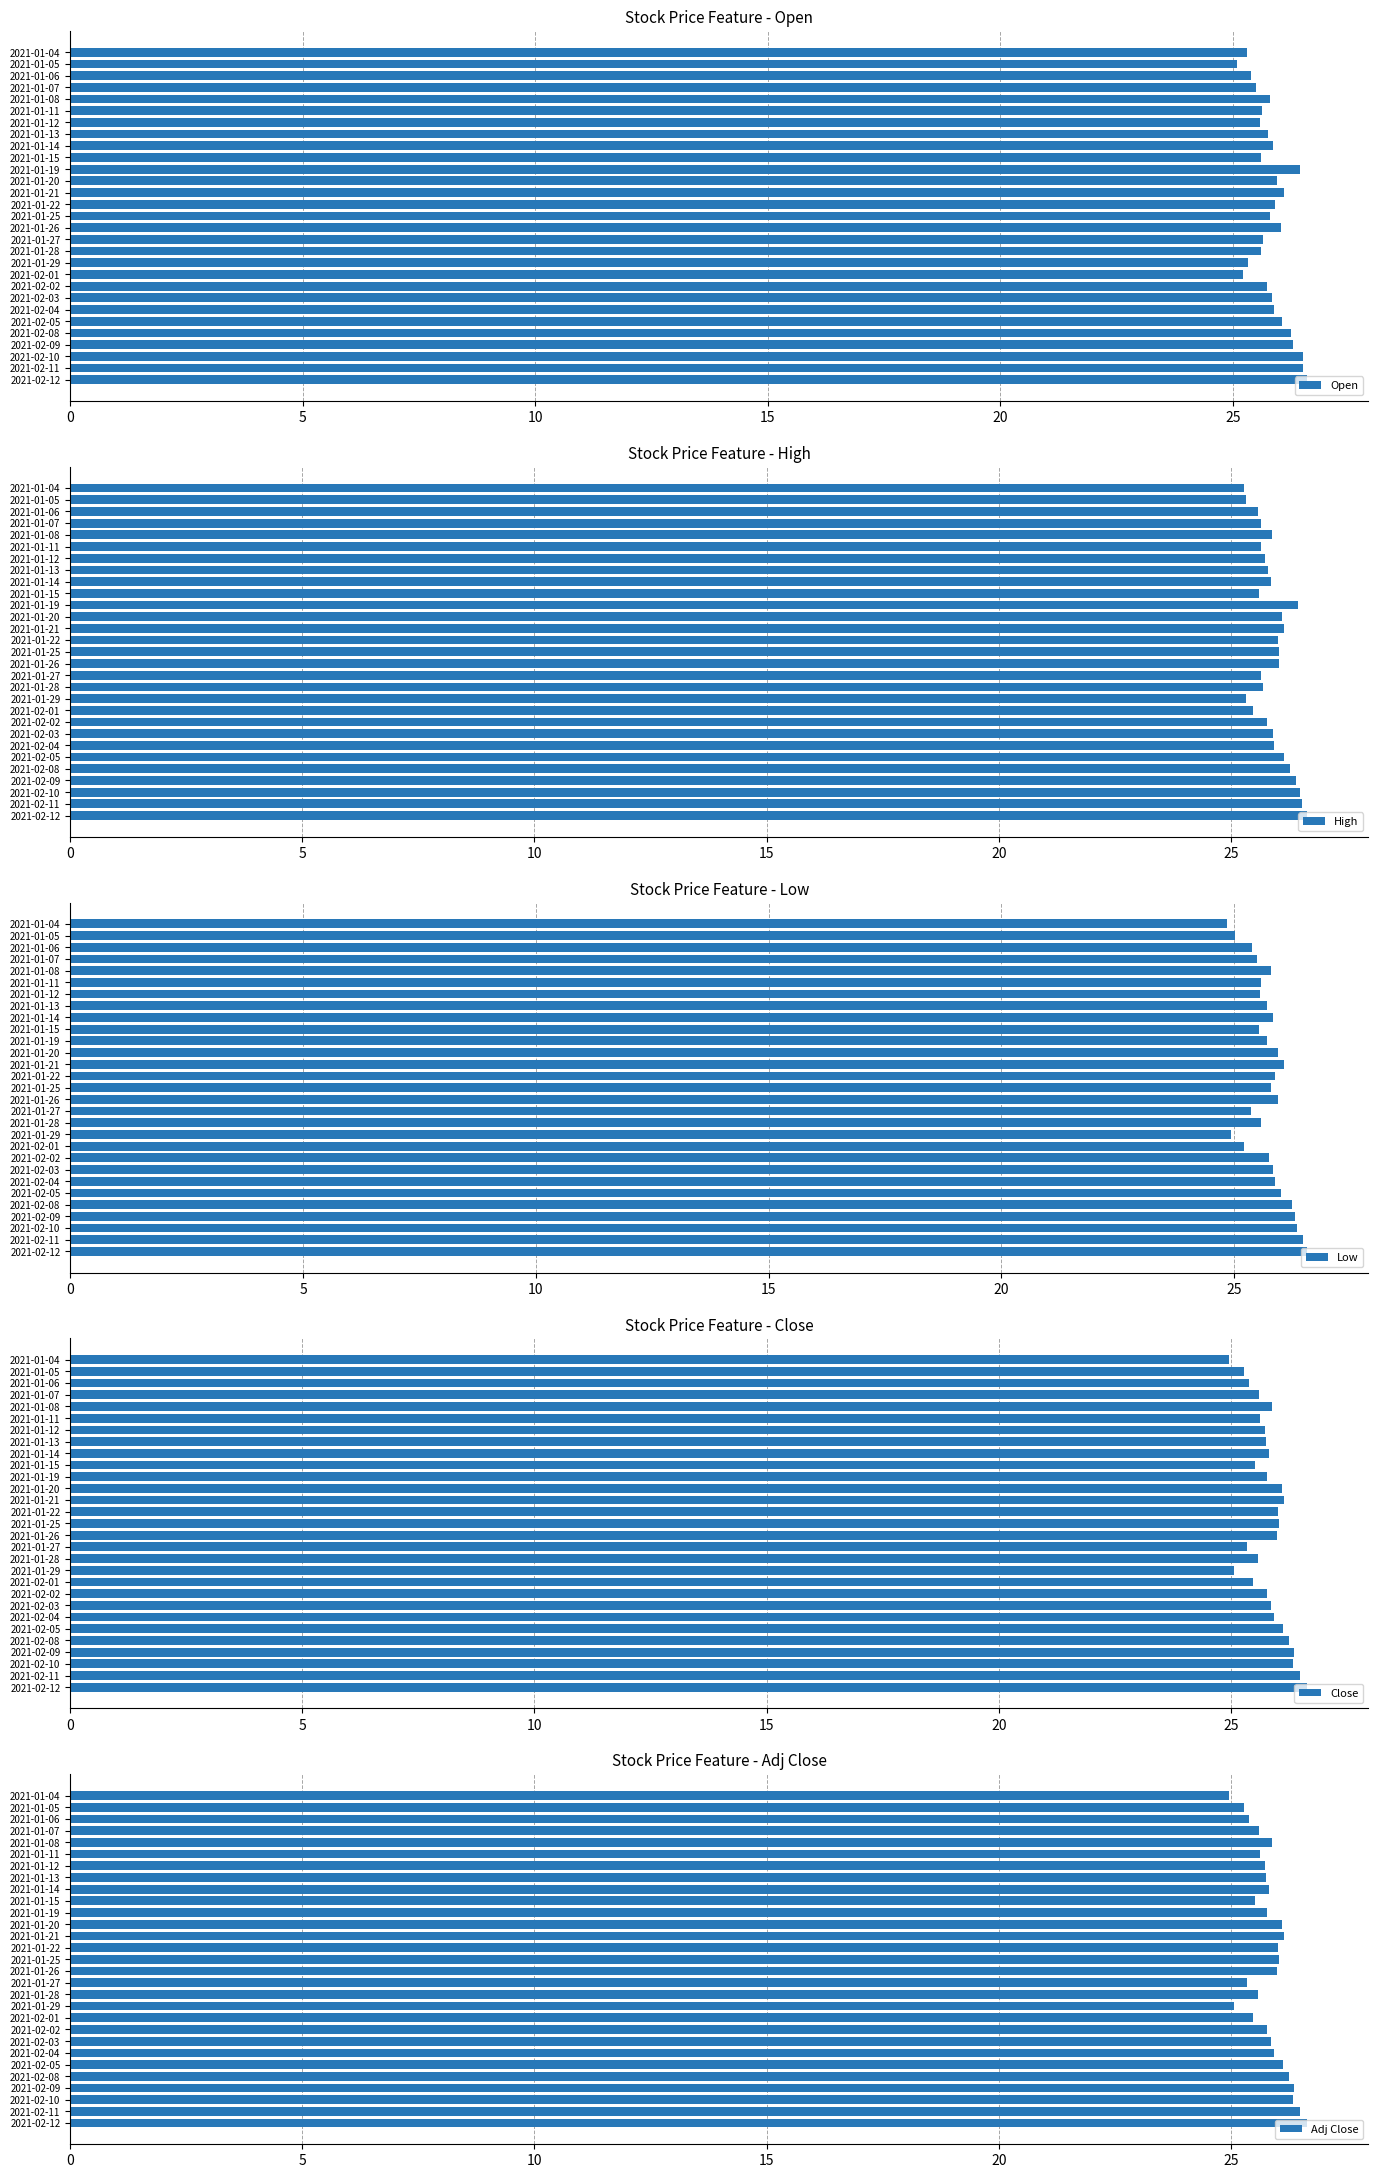

What is the average value of the Adj Close series?

25.8